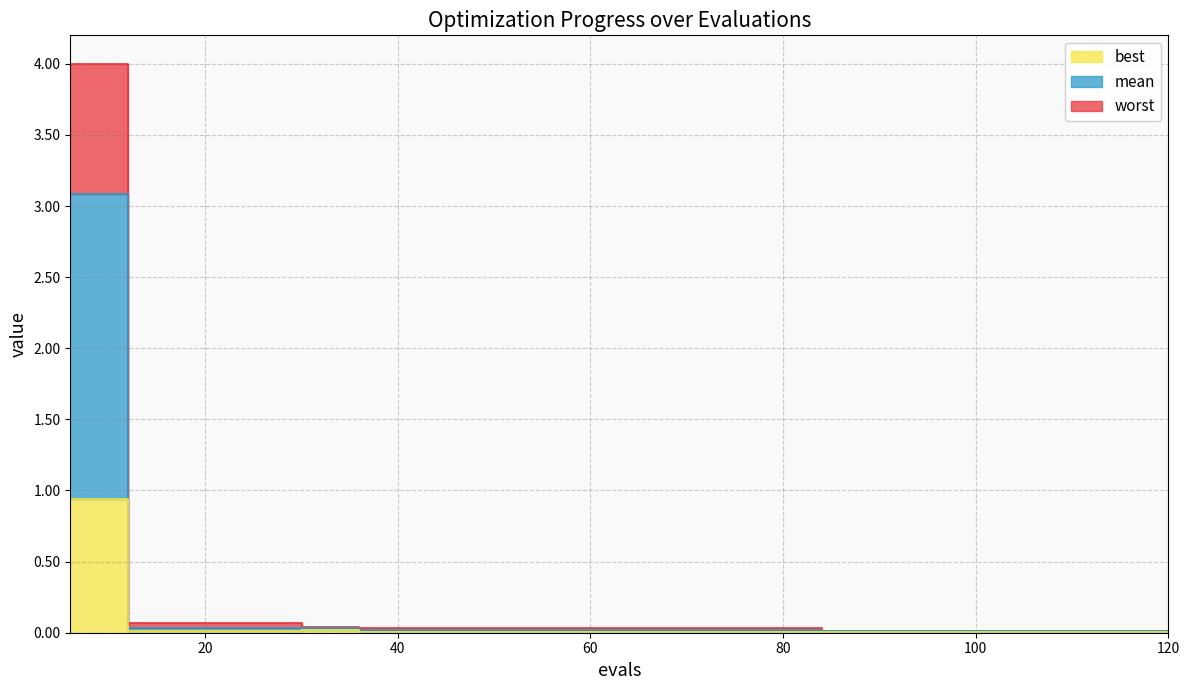

True or false: best and mean cross at least once.

False